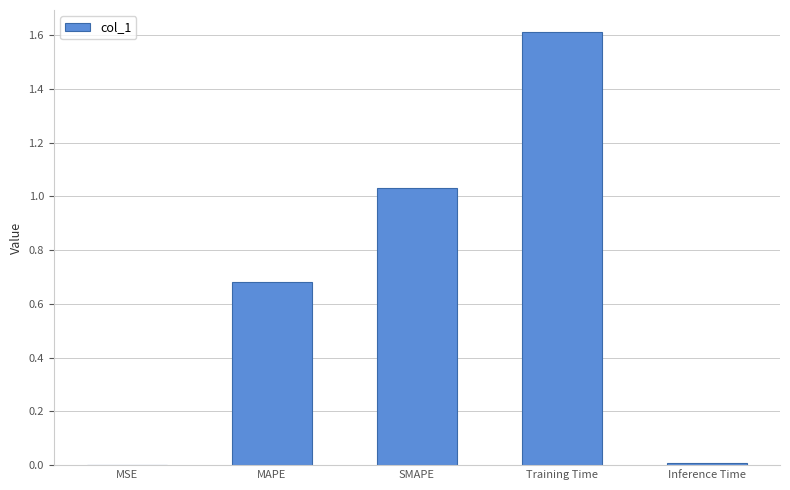

What is the change in value from MAPE to Inference Time?

-0.7